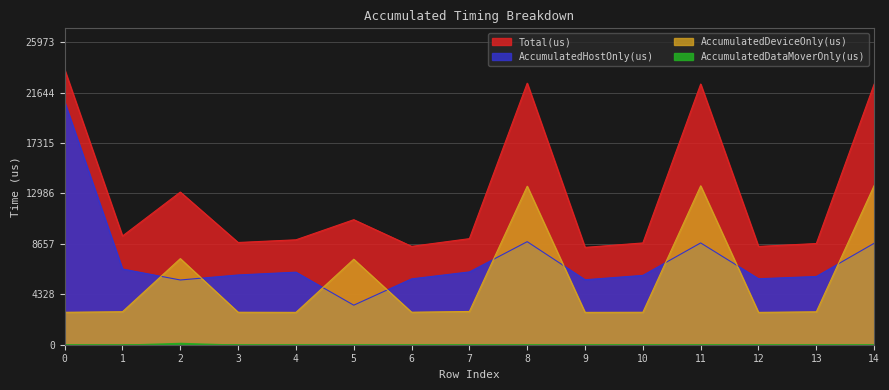

True or false: Total(us) and AccumulatedHostOnly(us) intersect in this chart.

False